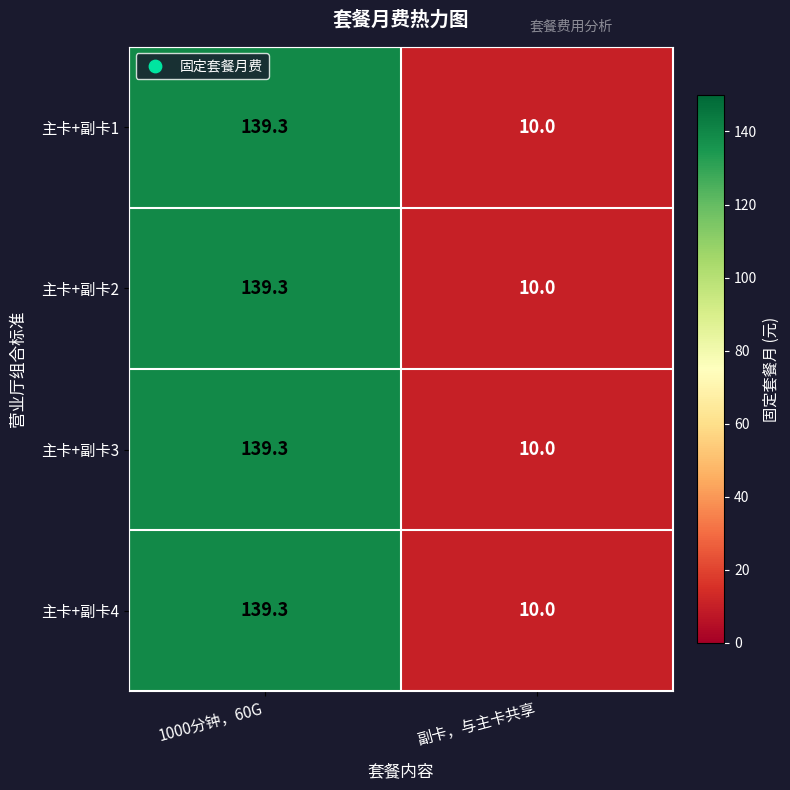

True or false: 主卡+副卡1 has a value of 13.6 at 副卡，与主卡共享.

False